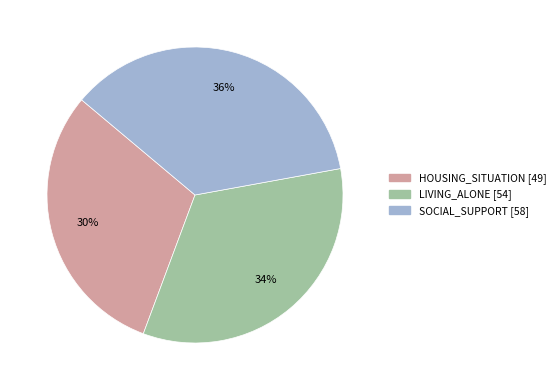

True or false: SOCIAL_SUPPORT accounts for 36% of the total.

True